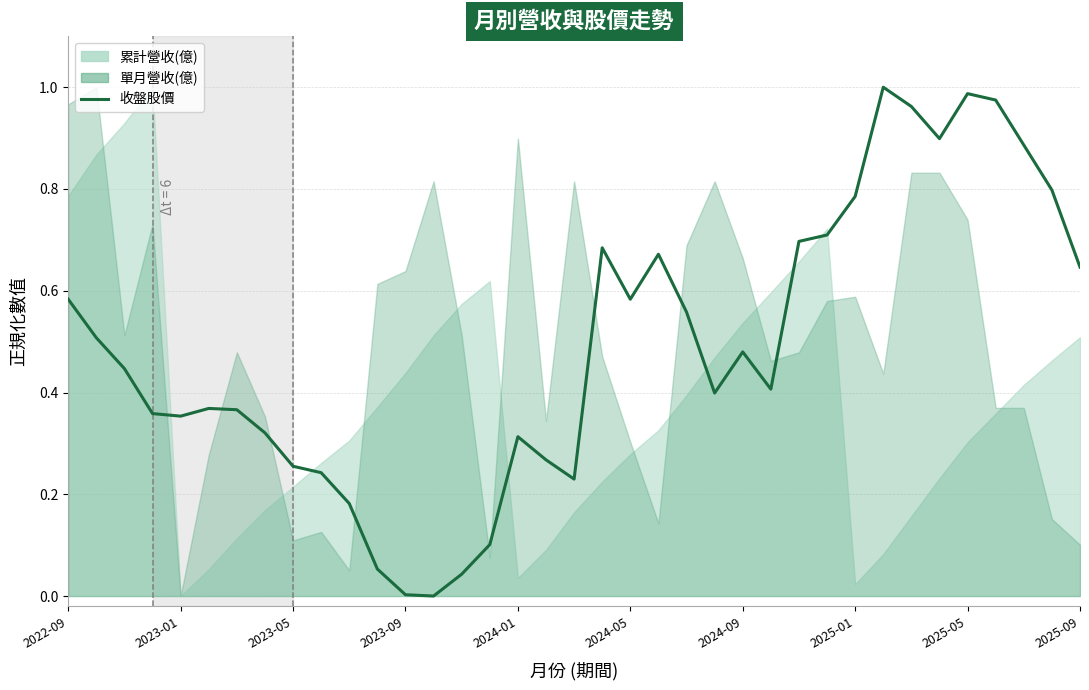

Does the chart display data point markers on the line(s)?

No